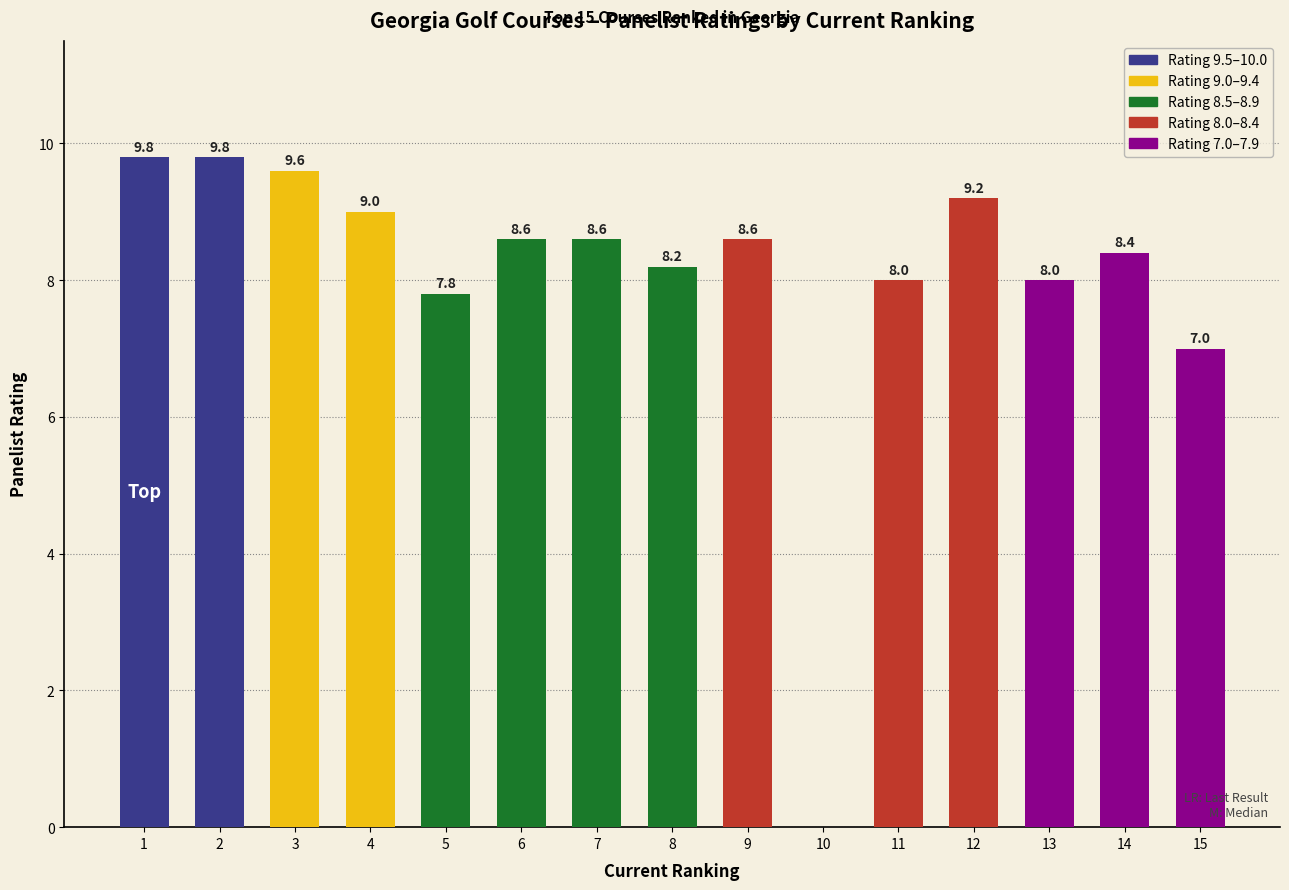

At which label is the value closest to 4?

15